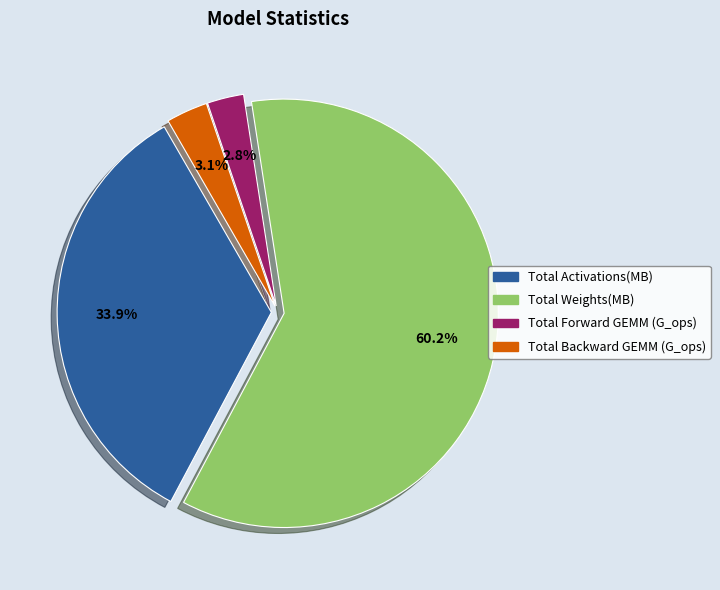

Does any single category account for the majority?

Yes